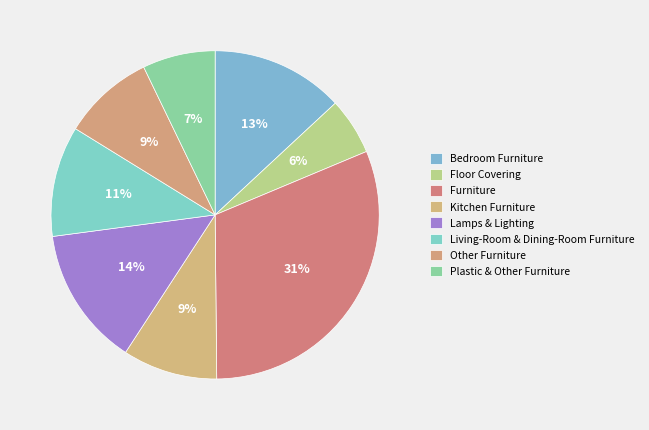

Which slice is the largest?

Furniture